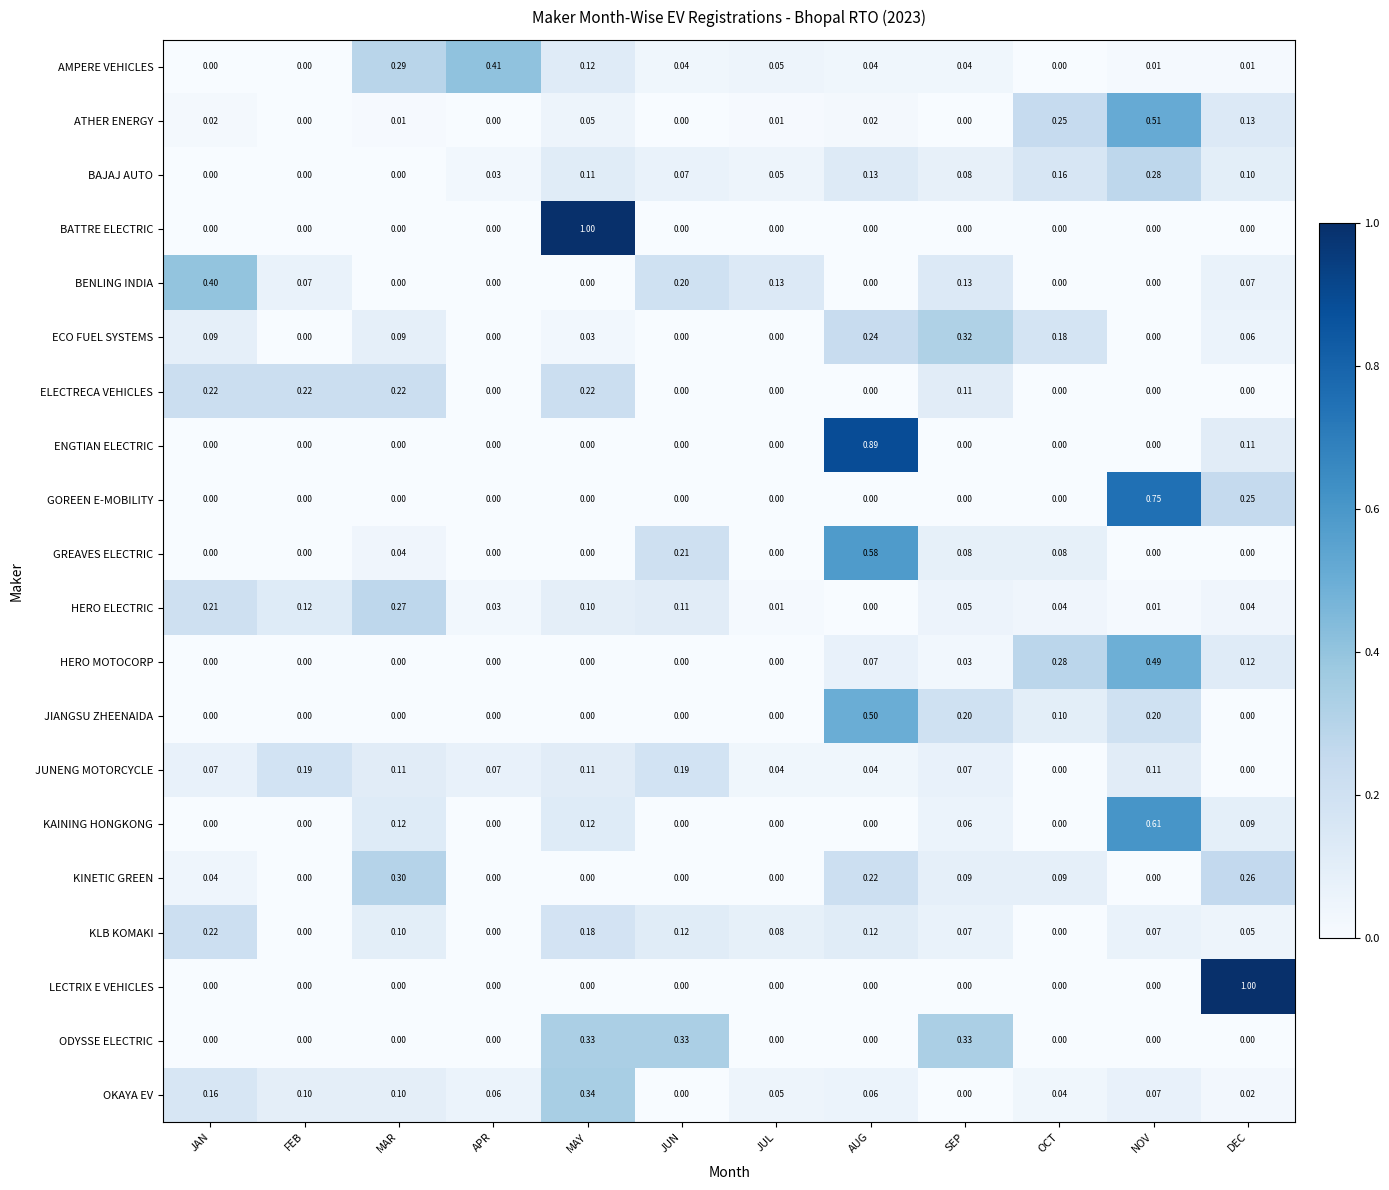

Count the number of data series in this chart.

20